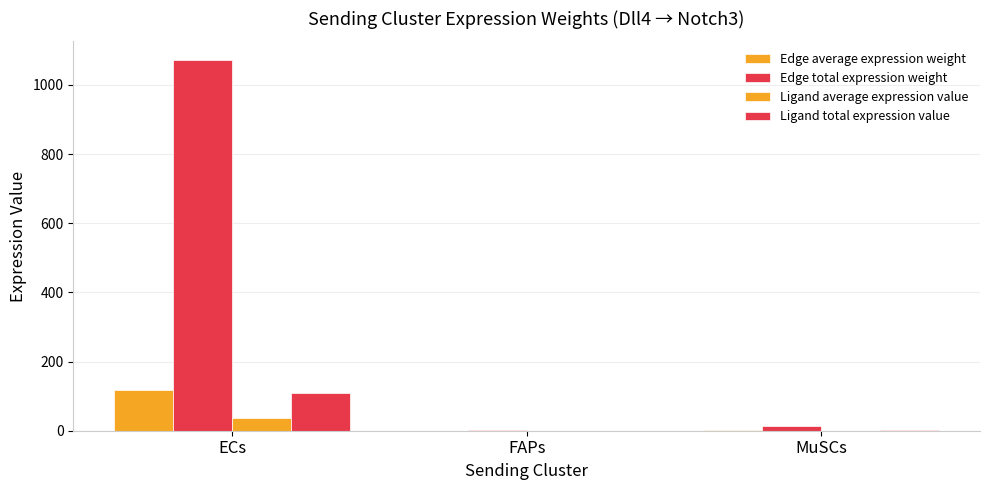

What is the total value across all series at MuSCs?

17.4